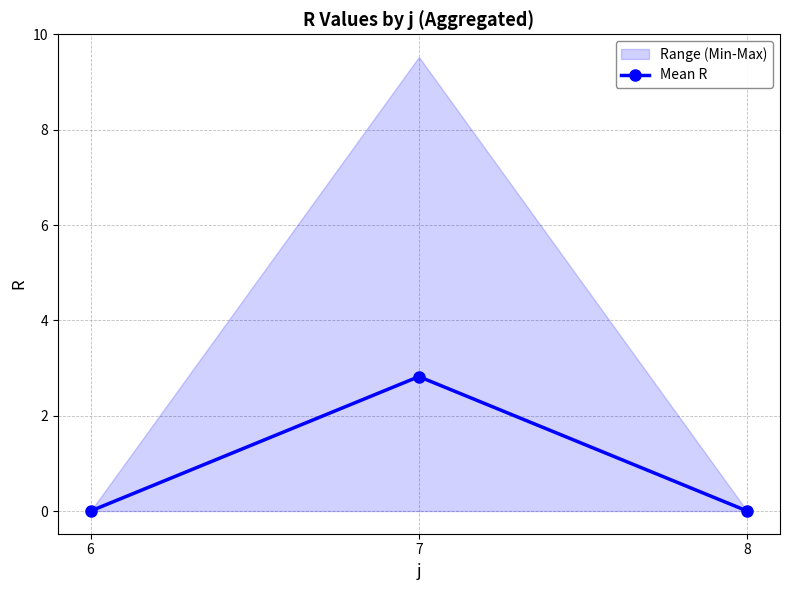

Rank the categories by value from highest to lowest.

7, 6, 8